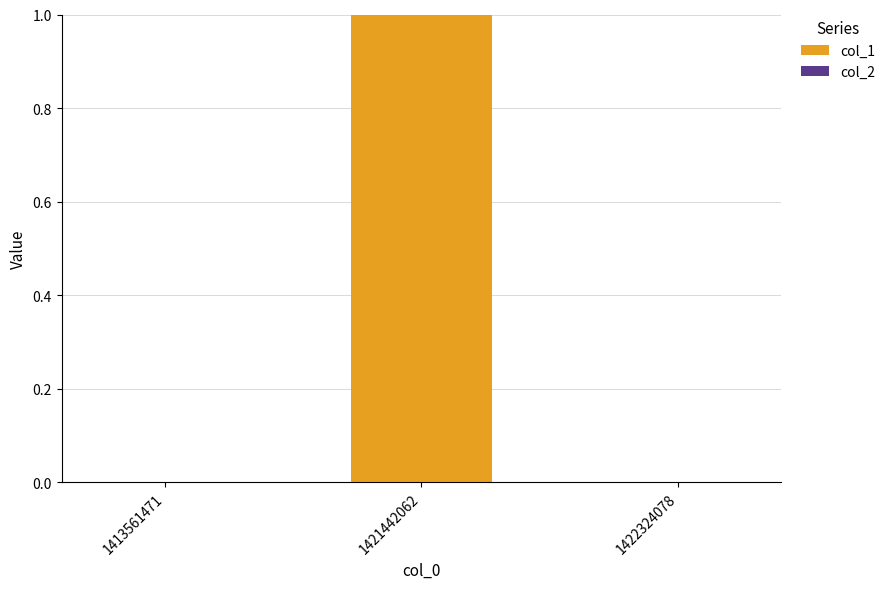

Between 1413561471 and 1421442062, which is larger?

1421442062